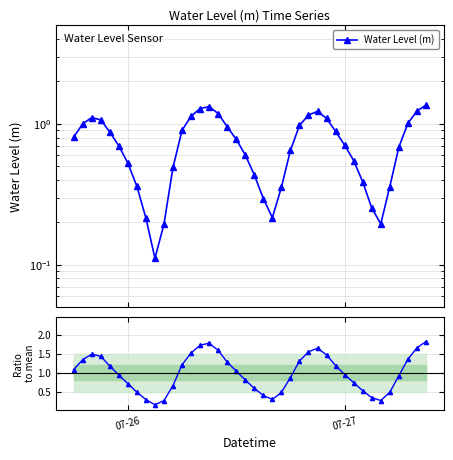

True or false: Ratio to mean has a value of 0.5 at 5.

False